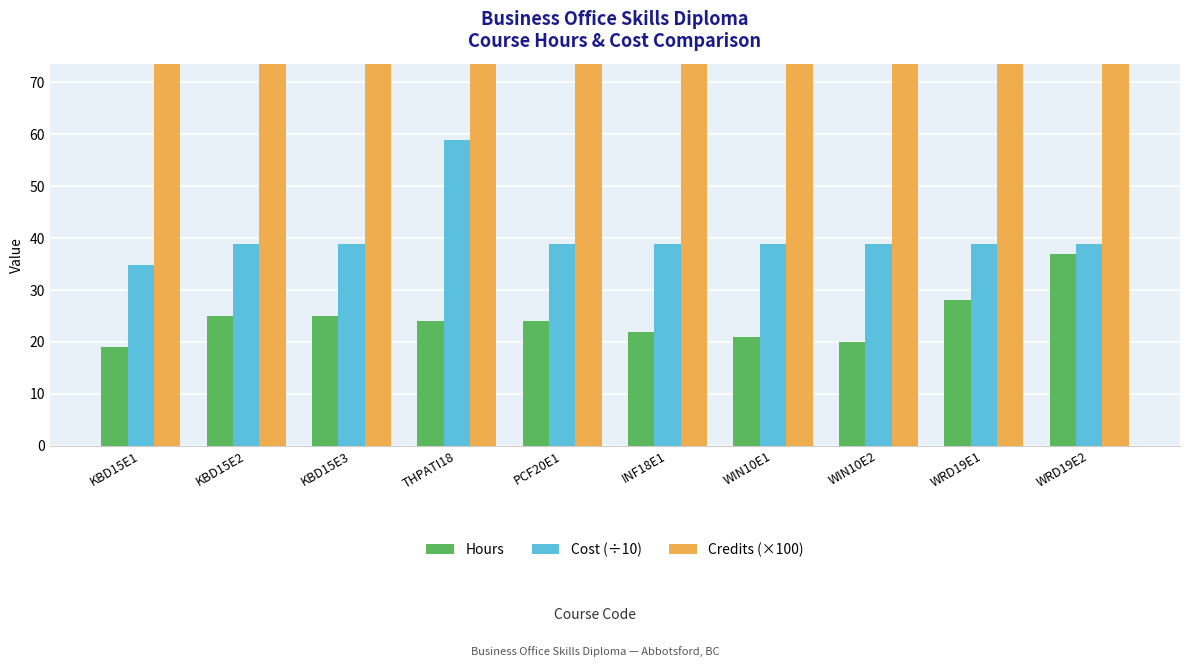

Which series has the widest spread of values?

Credits (×100)